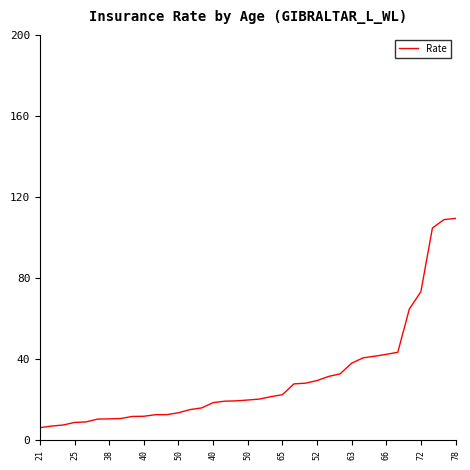

How many lines are shown in the chart?

1